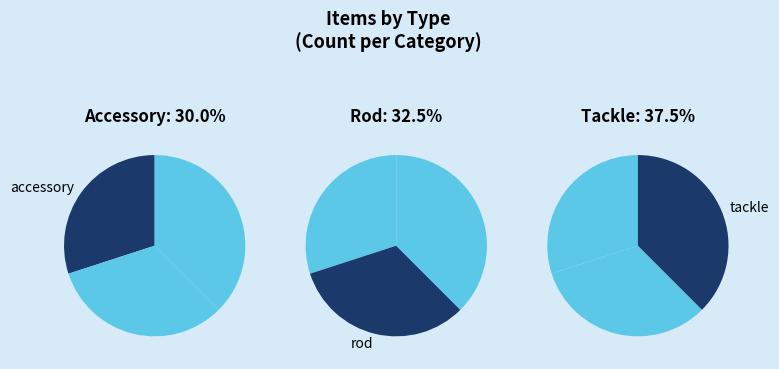

Combined, what portion of the pie is tackle and rod?

70.0%